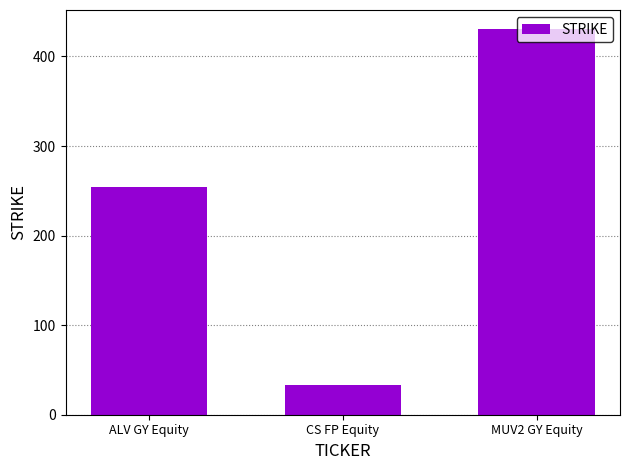

What is the sum of the values at ALV GY Equity and CS FP Equity?

286.7